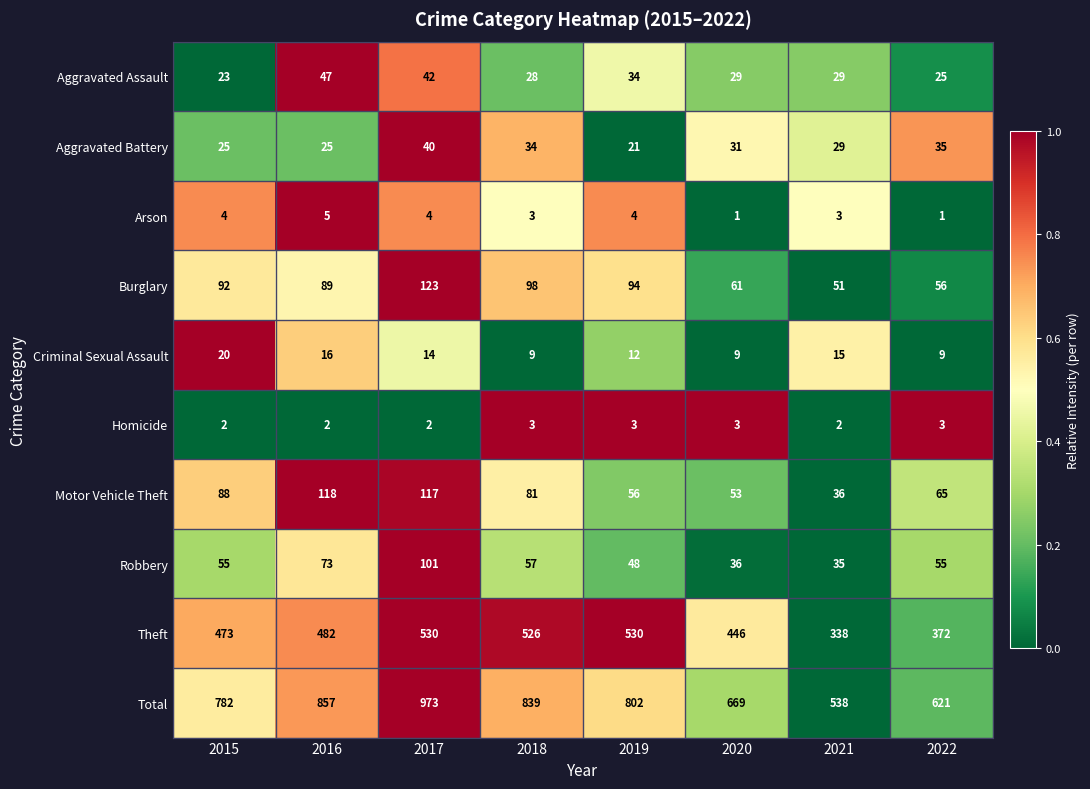

Which series has the largest range (max minus min)?

Total